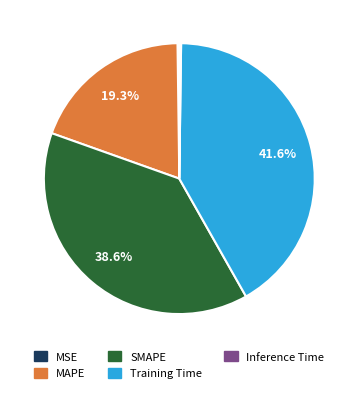

To the nearest percent, what is the average slice percentage?

20%